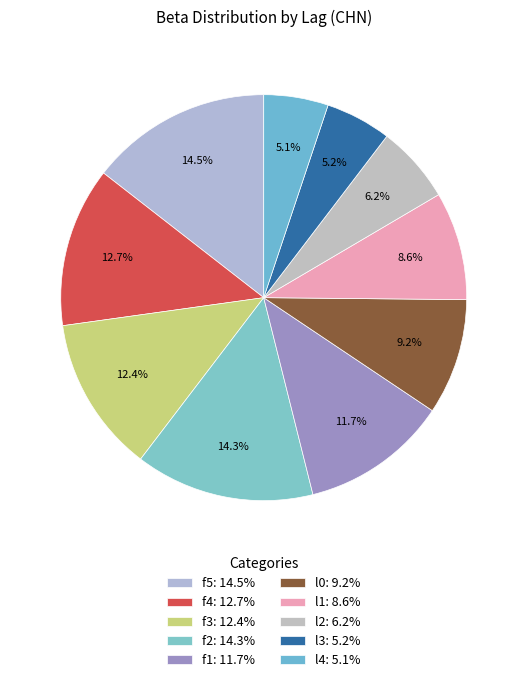

What percentage is the f1 slice, to the nearest percent?

12%